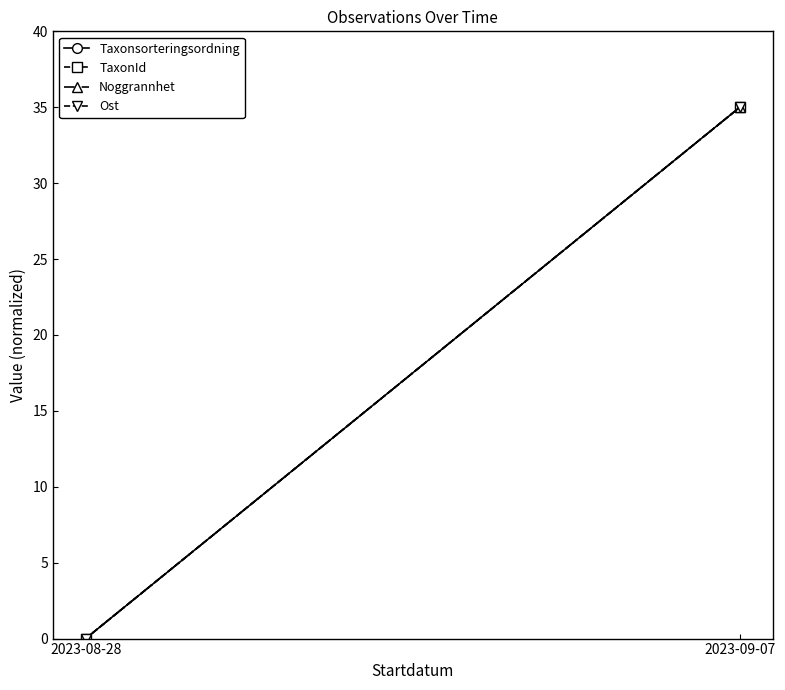

What is the average value of the Noggrannhet series?

18